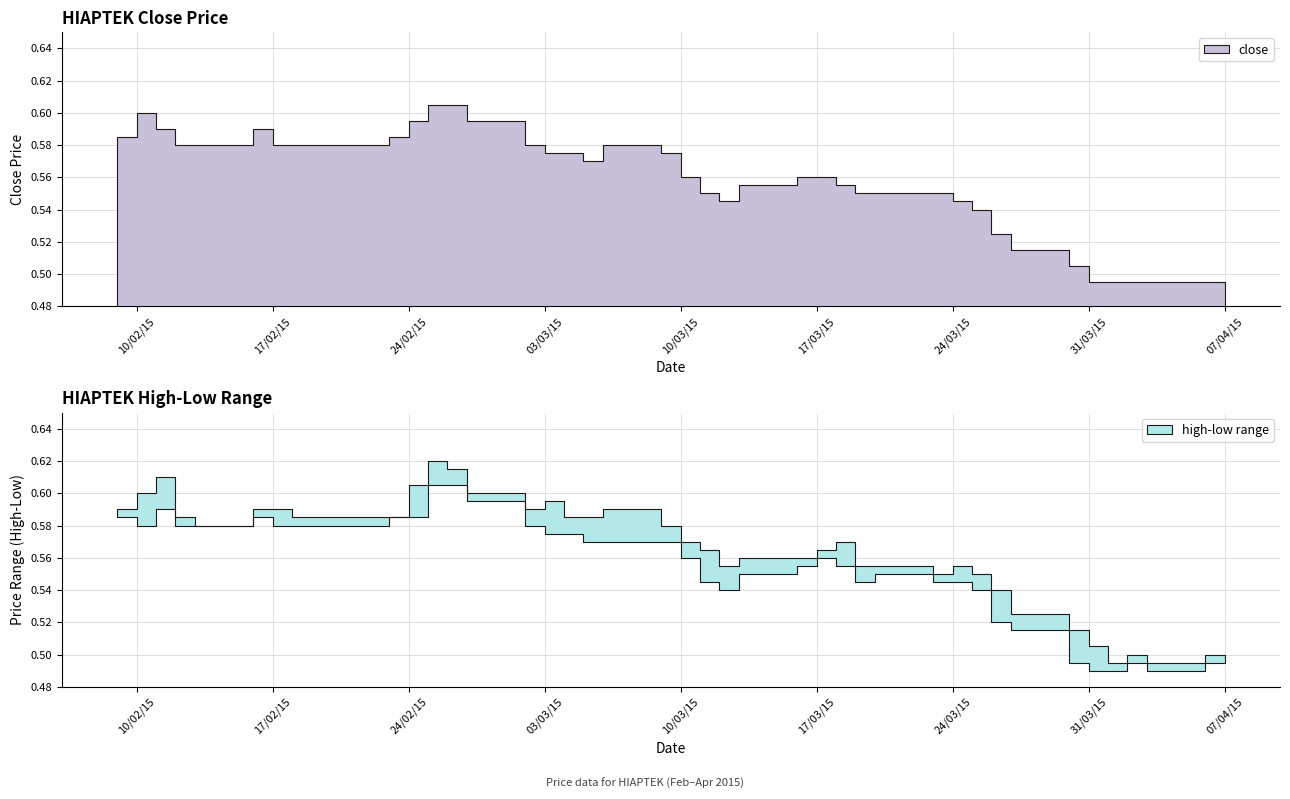

Reading left to right, transcribe all the data shown in this chart.

close: 0.6	0.6	0.6	0.6	0.6	0.6	0.6	0.6	0.6	0.6	0.6	0.6	0.6	0.6	0.6	0.6	0.6	0.6	0.6	0.6	0.6	0.5	0.6	0.6	0.6	0.6	0.6	0.6	0.6	0.5	0.5	0.5	0.5	0.5	0.5	0.5	0.5	0.5	0.5	0.5
high: 0.6	0.6	0.6	0.6	0.6	0.6	0.6	0.6	0.6	0.6	0.6	0.6	0.6	0.6	0.6	0.6	0.6	0.6	0.6	0.6	0.6	0.6	0.6	0.6	0.6	0.6	0.6	0.6	0.6	0.6	0.6	0.5	0.5	0.5	0.5	0.5	0.5	0.5	0.5	0.5
low: 0.6	0.6	0.6	0.6	0.6	0.6	0.6	0.6	0.6	0.6	0.6	0.6	0.6	0.6	0.6	0.6	0.6	0.6	0.6	0.6	0.5	0.5	0.6	0.6	0.6	0.6	0.5	0.6	0.5	0.5	0.5	0.5	0.5	0.5	0.5	0.5	0.5	0.5	0.5	0.5